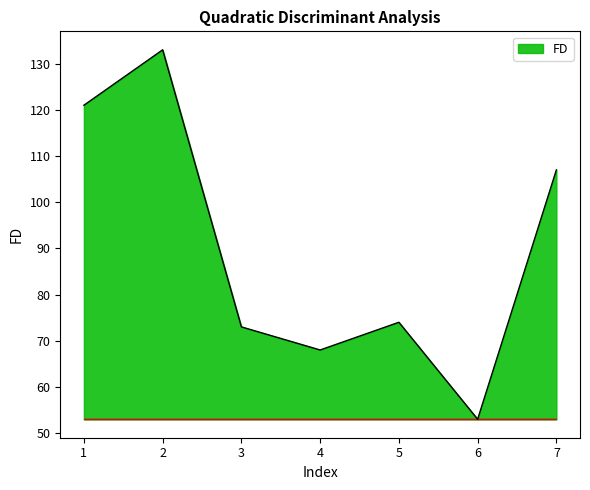

Rank the categories by value from highest to lowest.

2, 1, 7, 5, 3, 4, 6